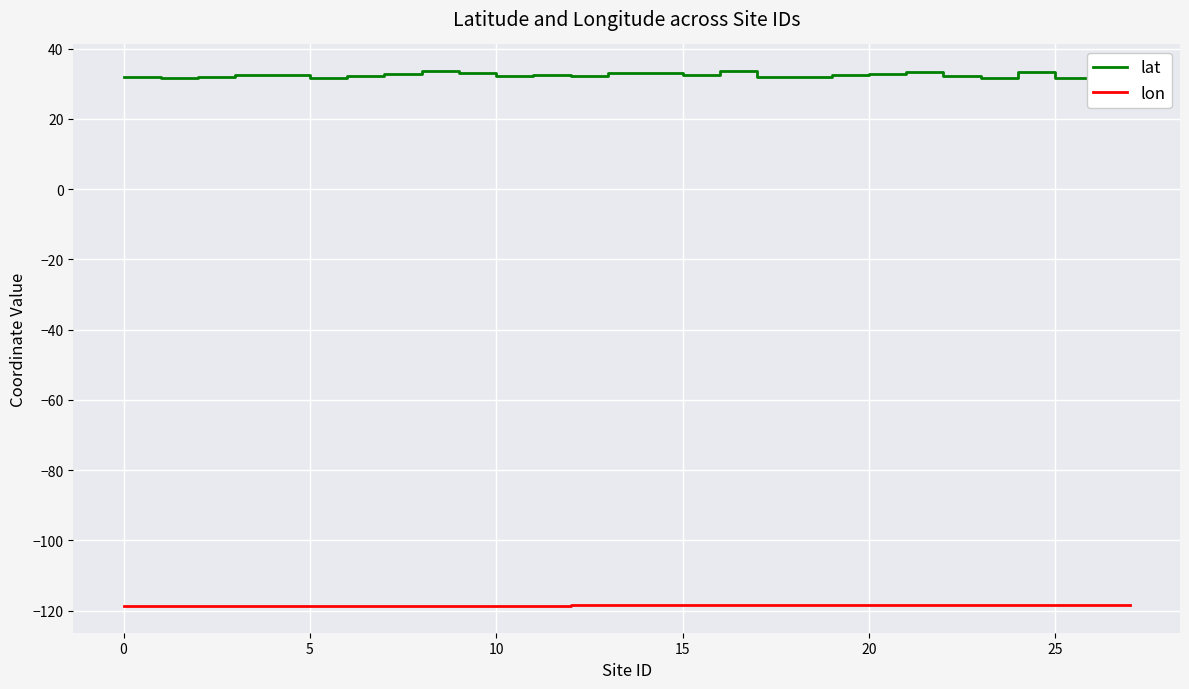

True or false: lat and lon cross at least once.

False